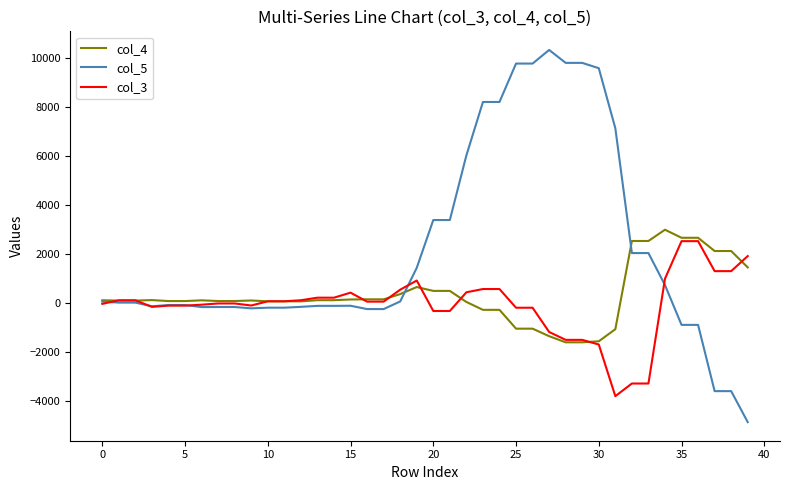

How many lines are shown in the chart?

3